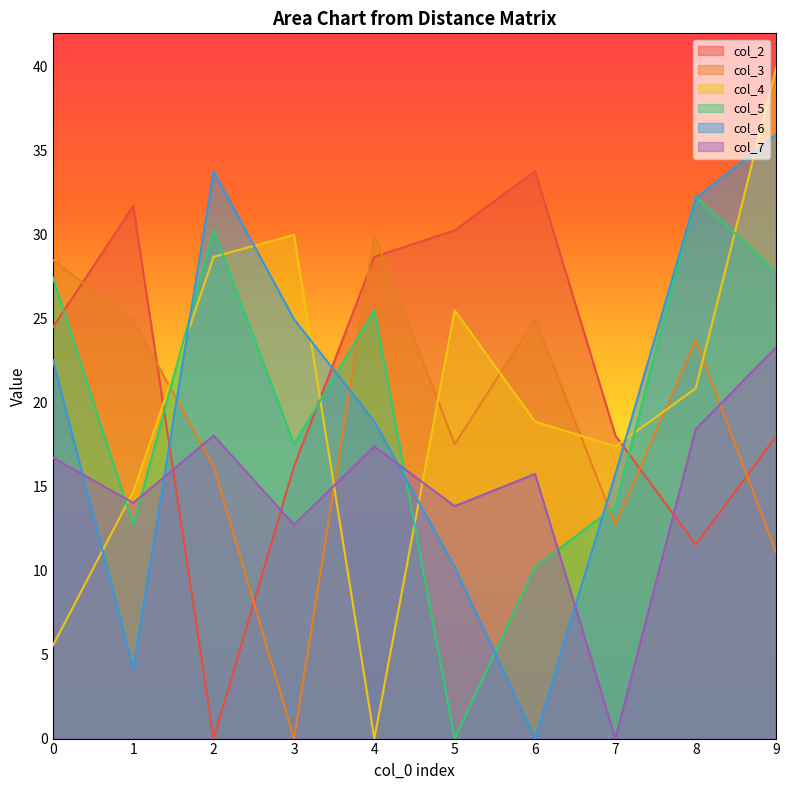

Which series changed the most between 2 and 4?

col_2